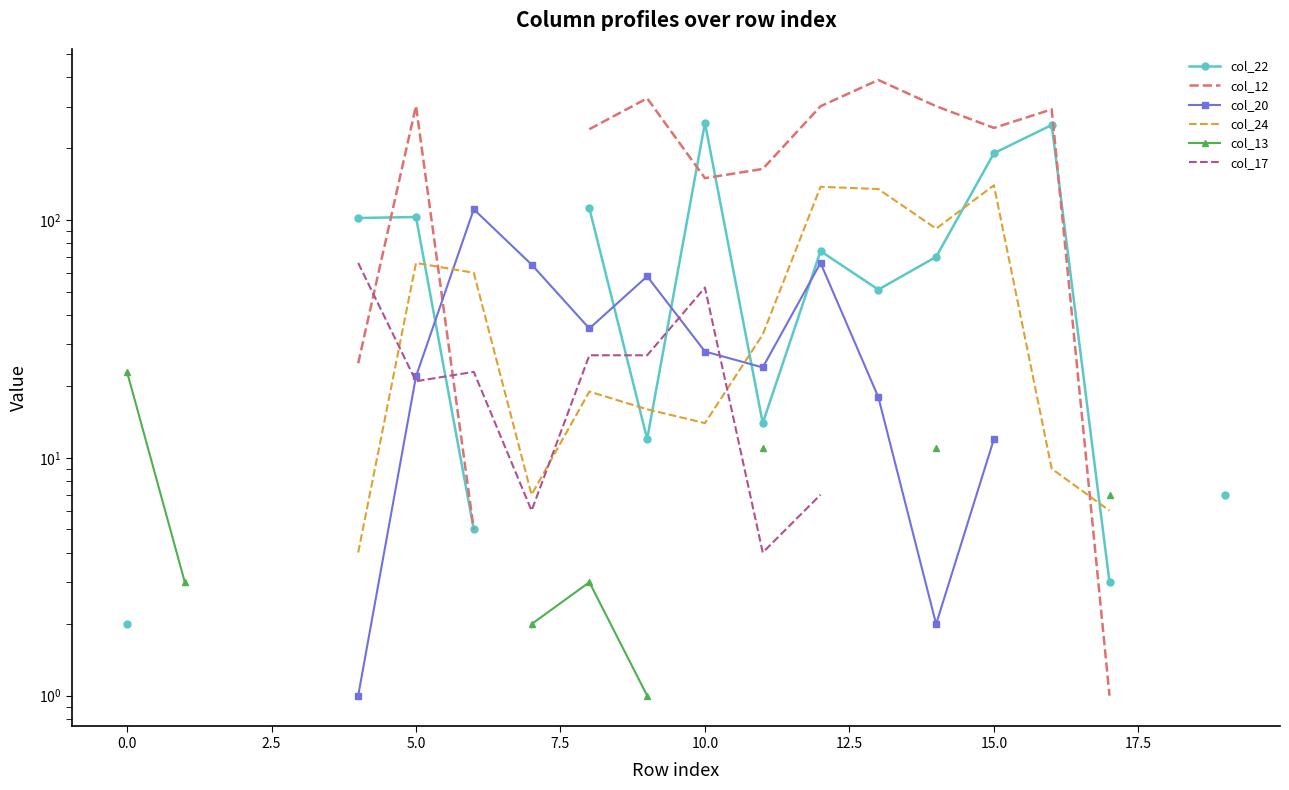

Which series ends up on top after the final intersection of col_22 and col_24?

col_24